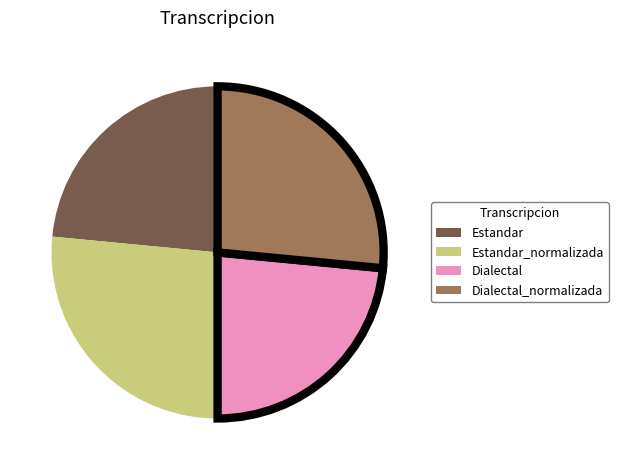

What is the ratio of the value at Estandar to the value at Dialectal?

1.0